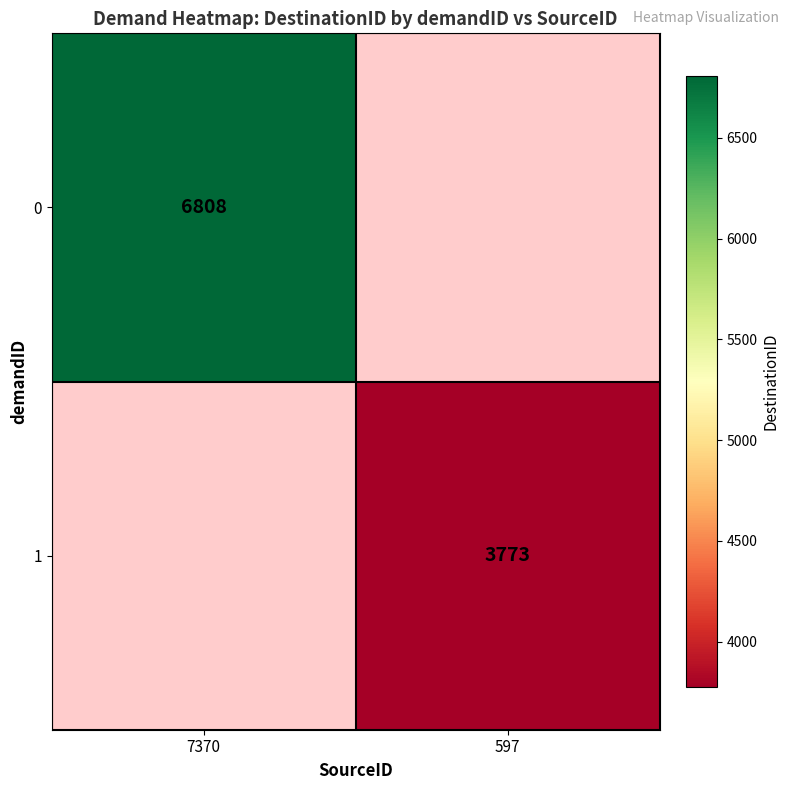

Is it true that 0 equals 1941 at 7370?

False